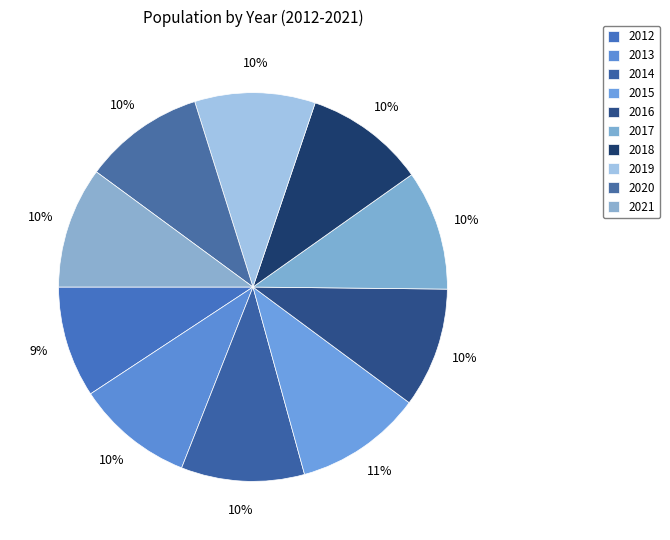

To the nearest percent, what portion does 2016 represent?

10%